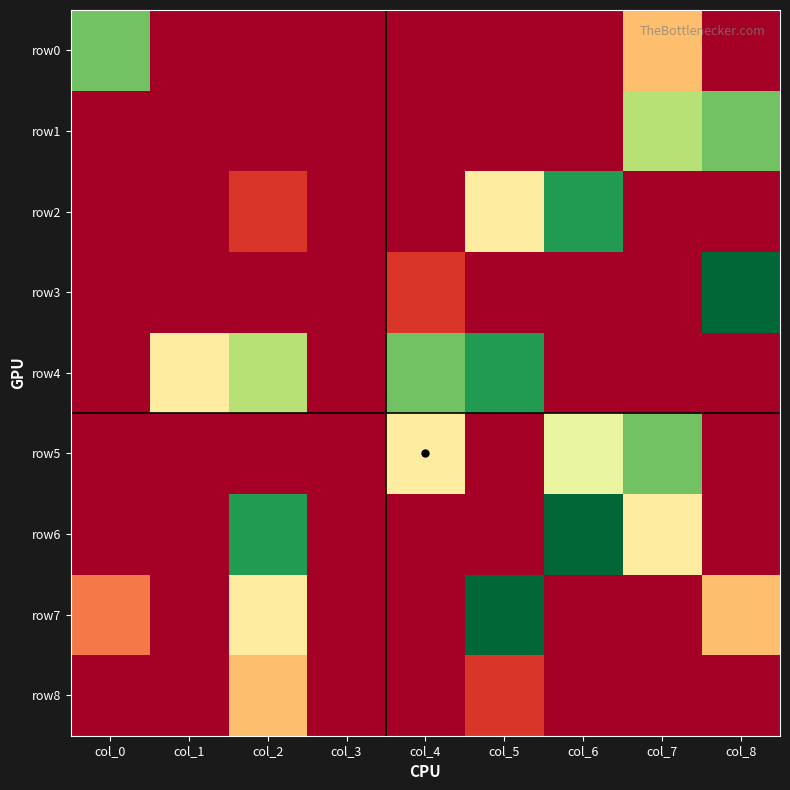

Which series changed the most between col_0 and col_4?

row0